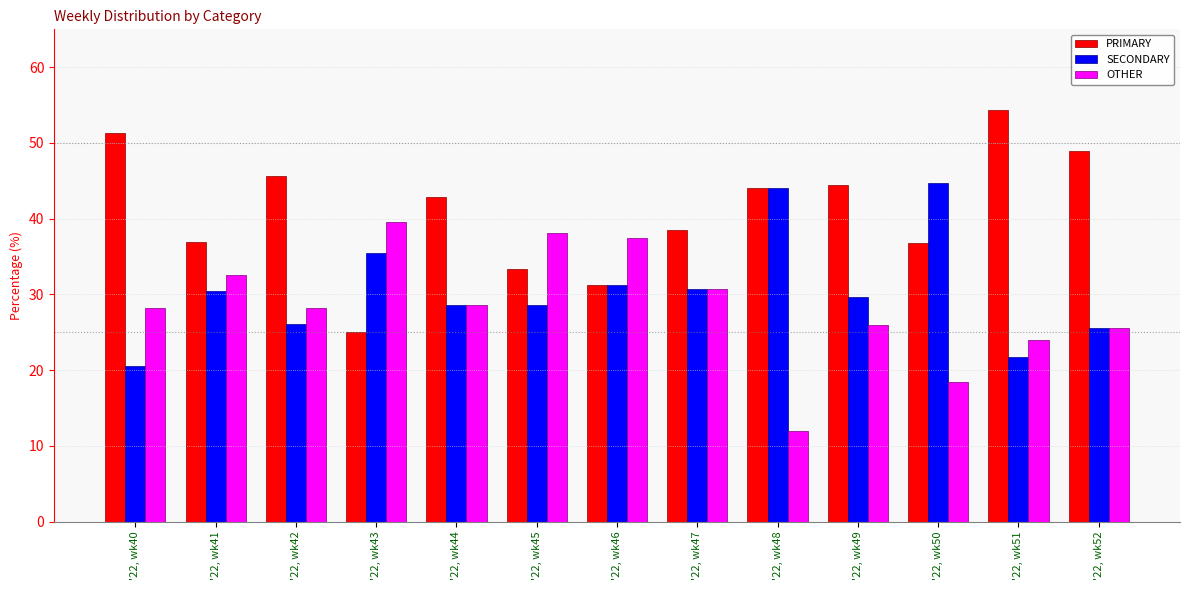

Rank the series by their maximum value, from lowest to highest.

OTHER, SECONDARY, PRIMARY